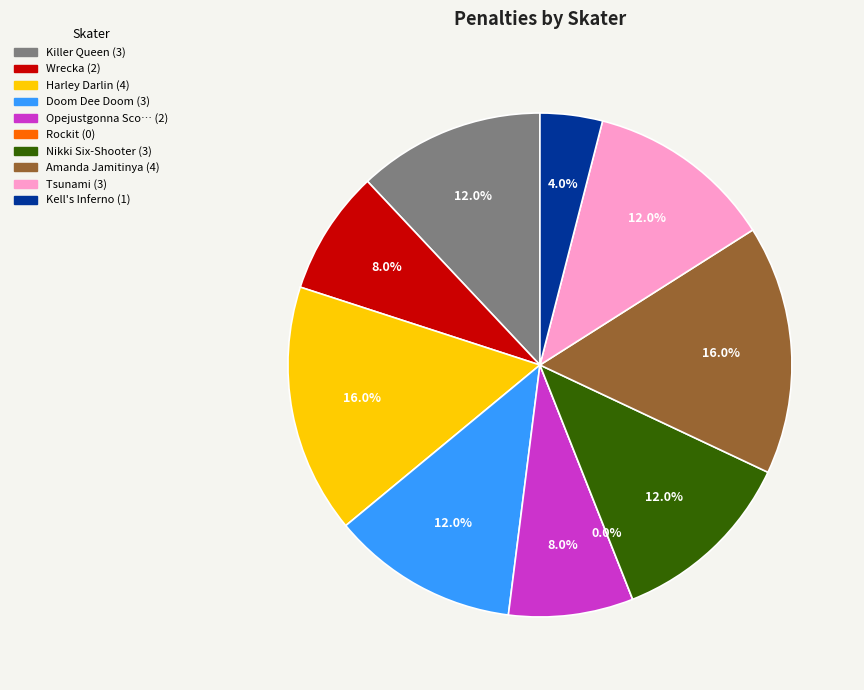

What is the change in value from Amanda Jamitinya to Tsunami?

-1